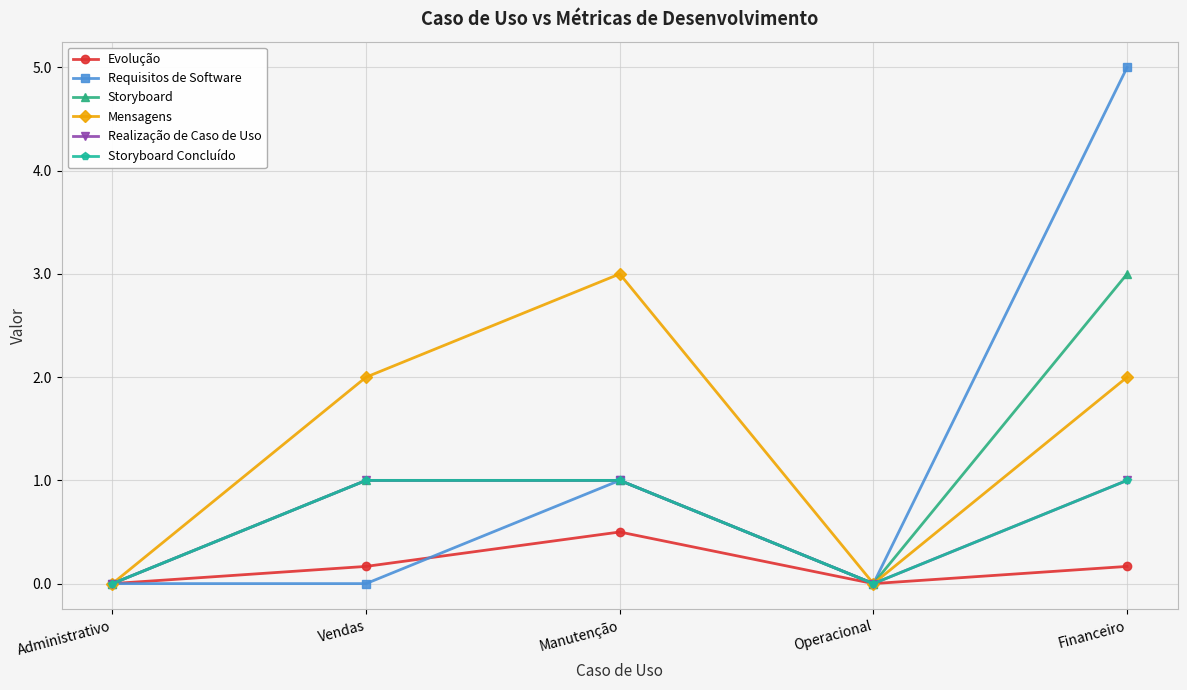

At Vendas, list the series in order from largest to smallest.

Mensagens, Storyboard, Realização de Caso de Uso, Storyboard Concluído, Evolução, Requisitos de Software